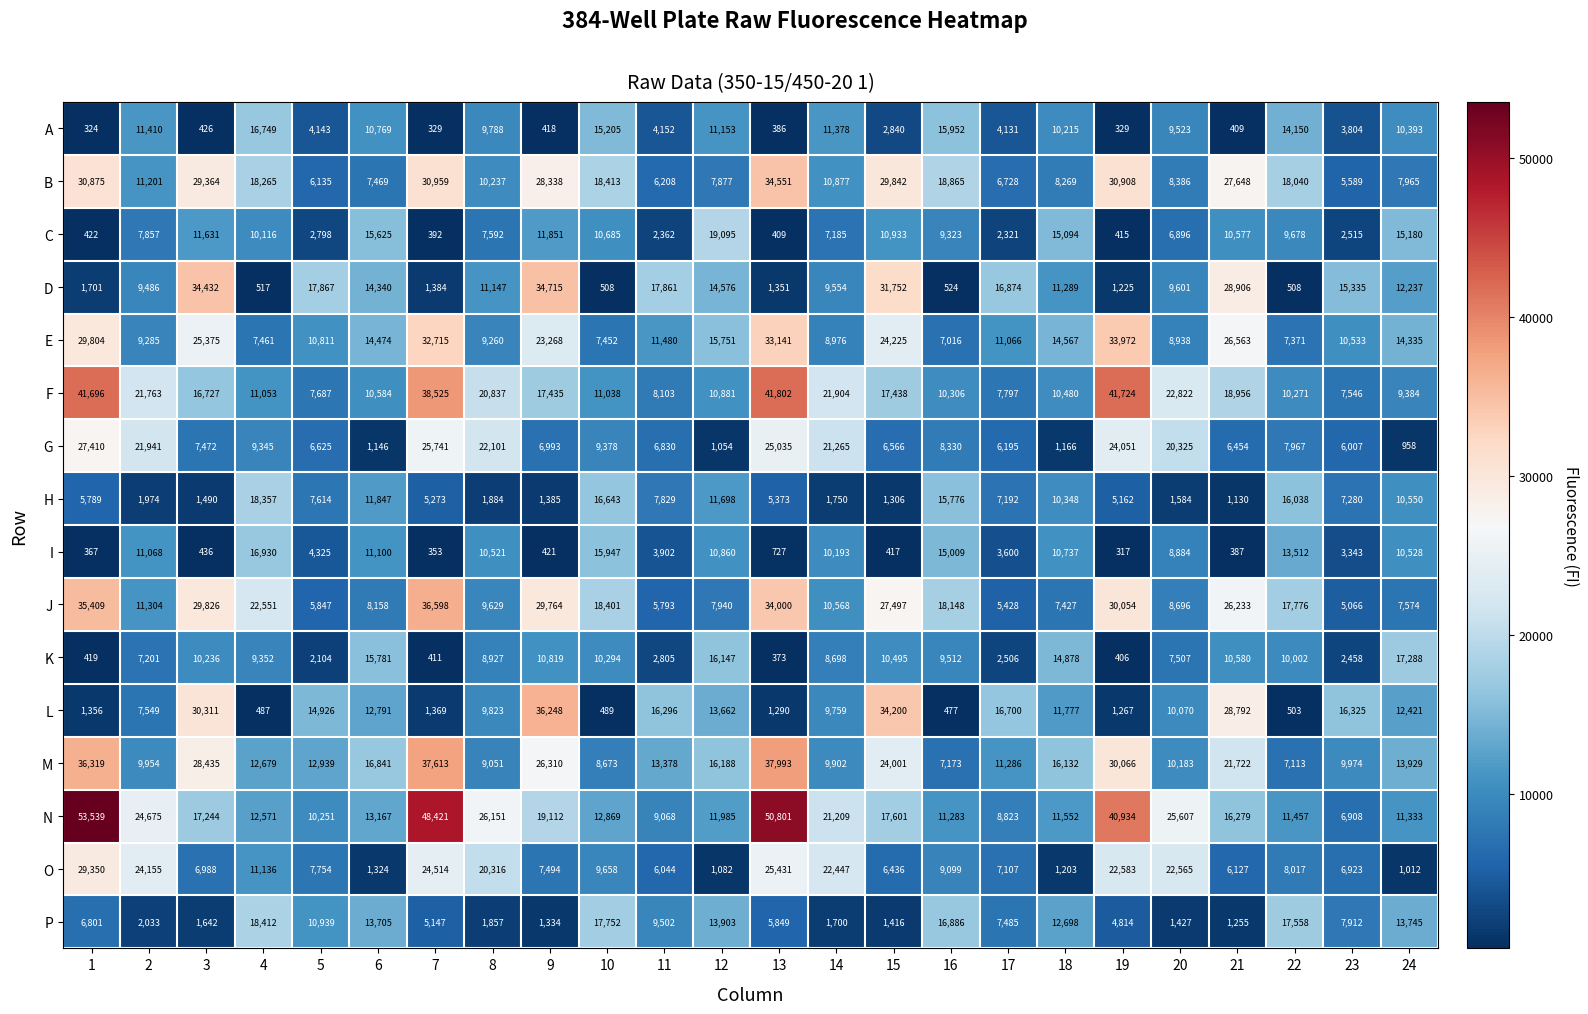

At which category is the sum across all series the highest?

1